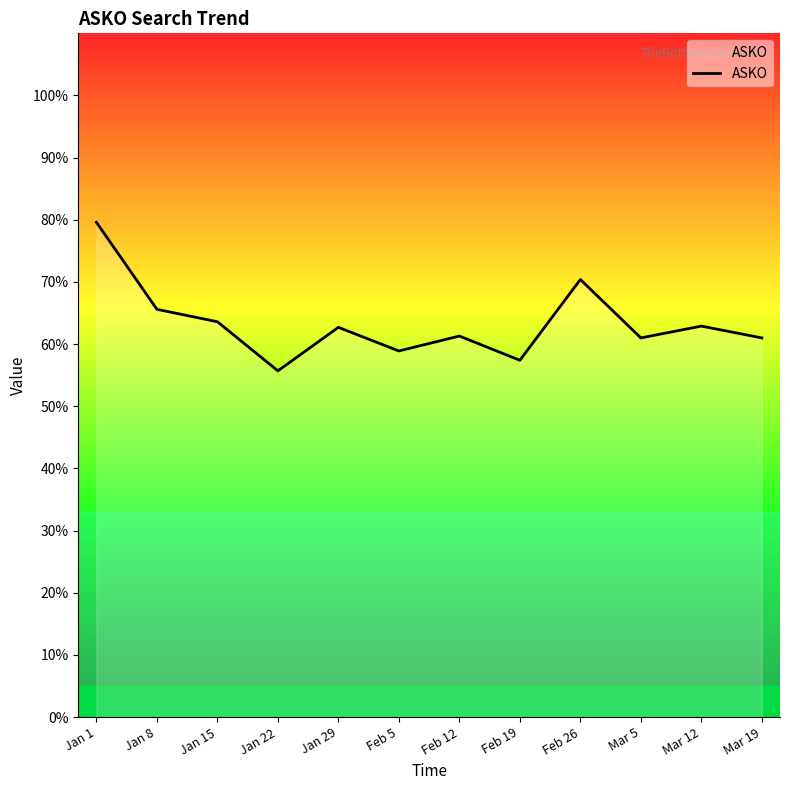

The chart shows a value of 58.9 at Feb 5. True or false?

True